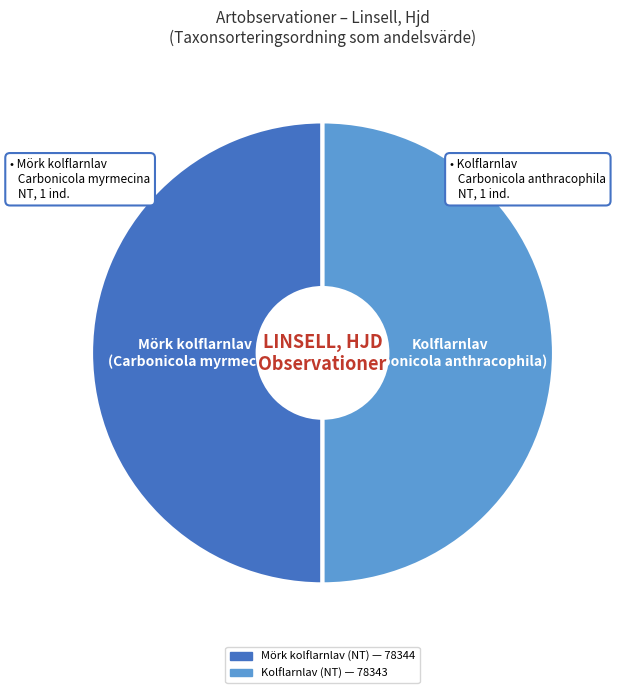

How many segments does this pie chart have?

2